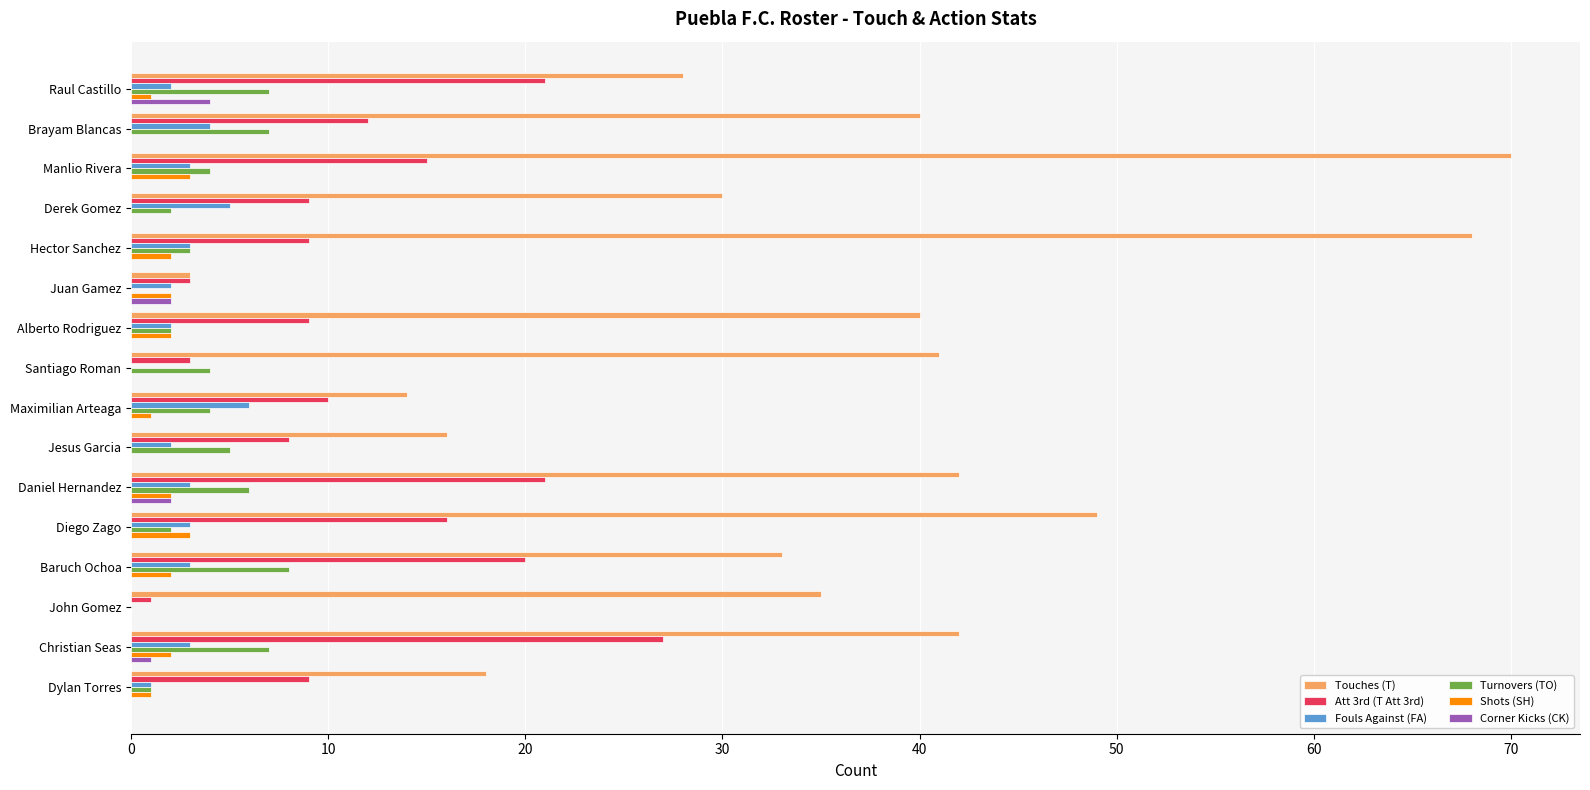

At which category is the sum across all series the highest?

Manlio Rivera